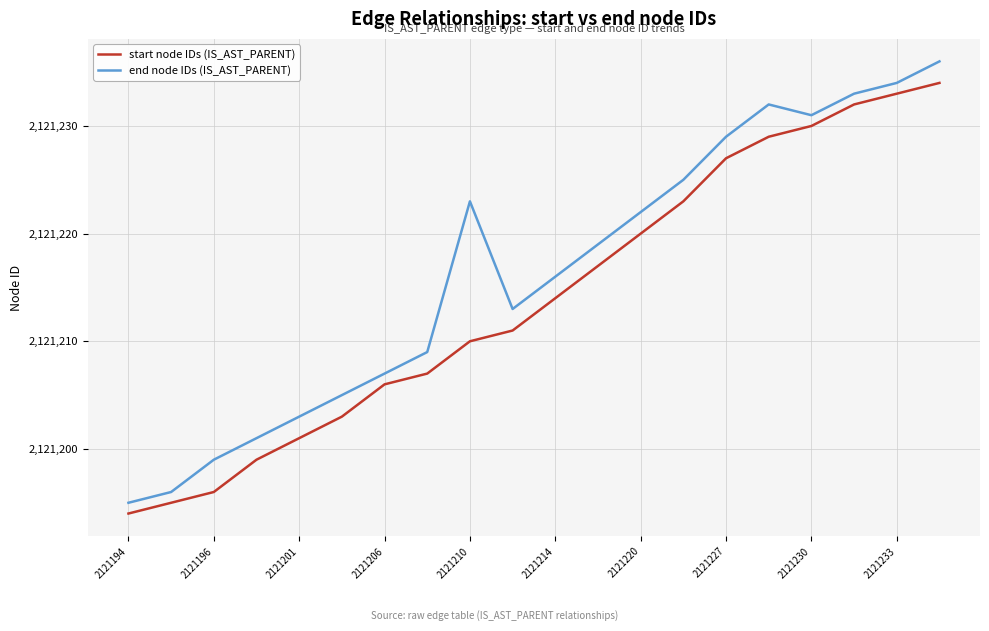

True or false: start node IDs (IS_AST_PARENT) and end node IDs (IS_AST_PARENT) cross at least once.

False